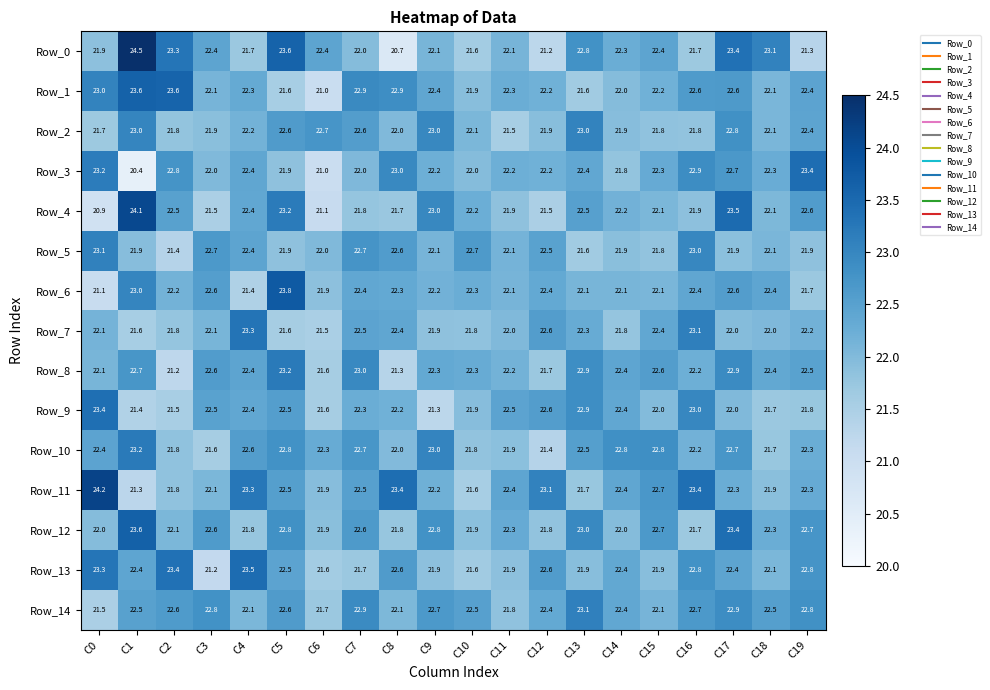

Which series has the largest total across all categories?

Row_11